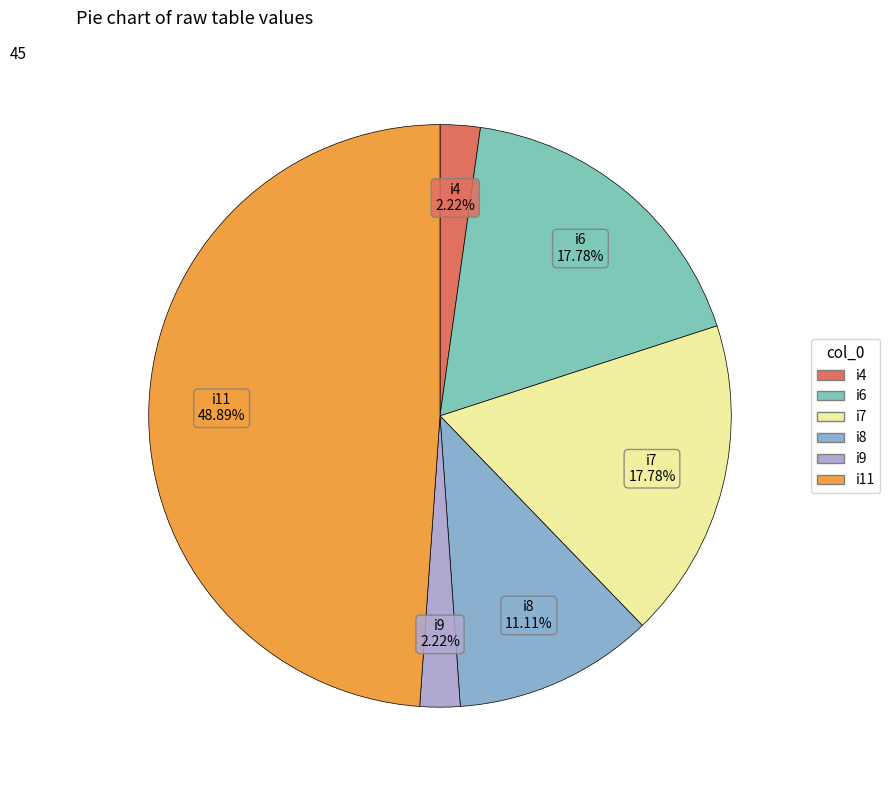

To the nearest percent, what portion does i6 represent?

18%